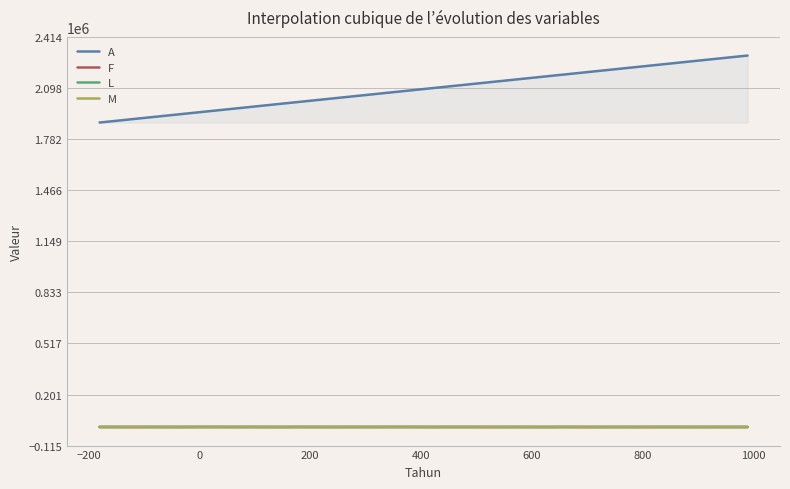

Which series has the widest spread of values?

A